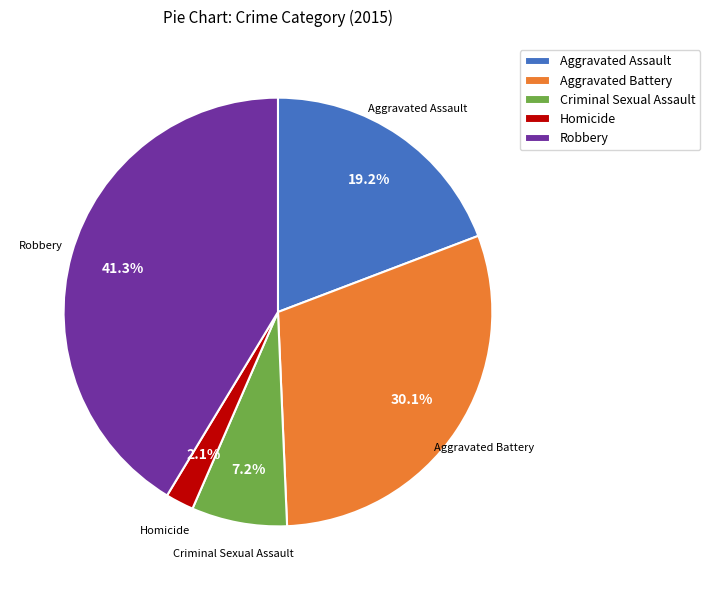

Does Aggravated Assault represent more than half of the total?

No